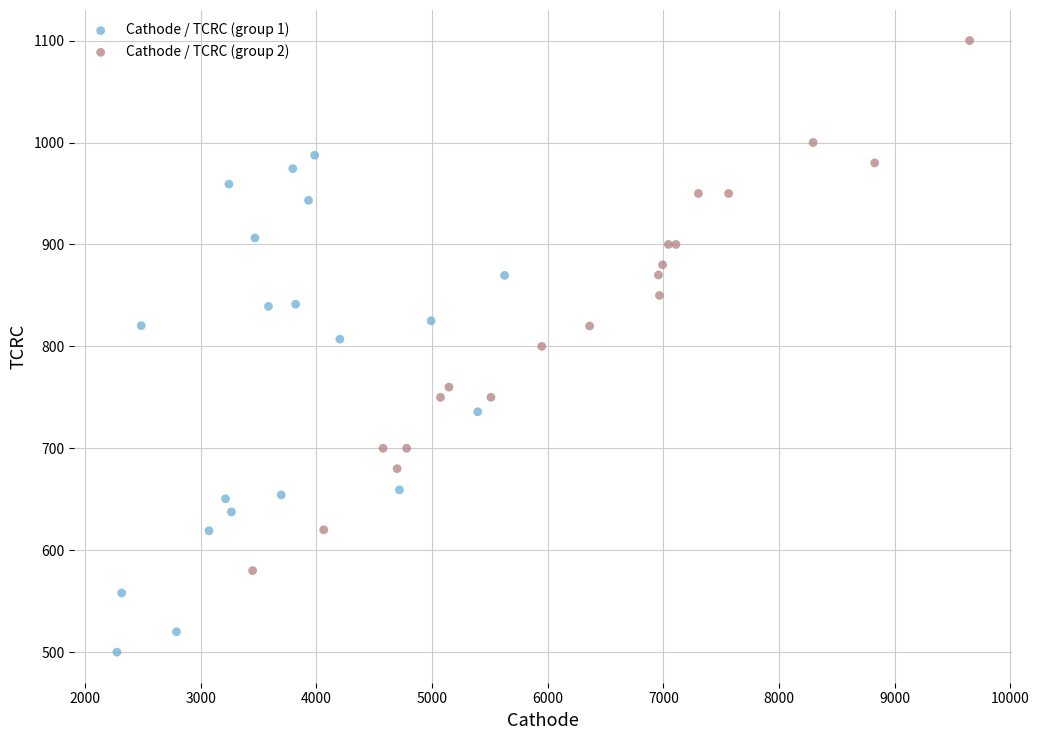

What are all the series names shown in the legend?

Cathode / TCRC (group 1), Cathode / TCRC (group 2)